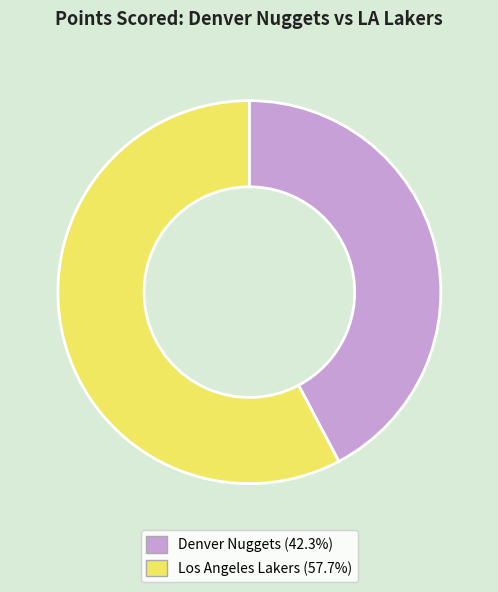

Do Denver Nuggets (42.3%) and Los Angeles Lakers (57.7%) together represent more than half of the pie?

Yes